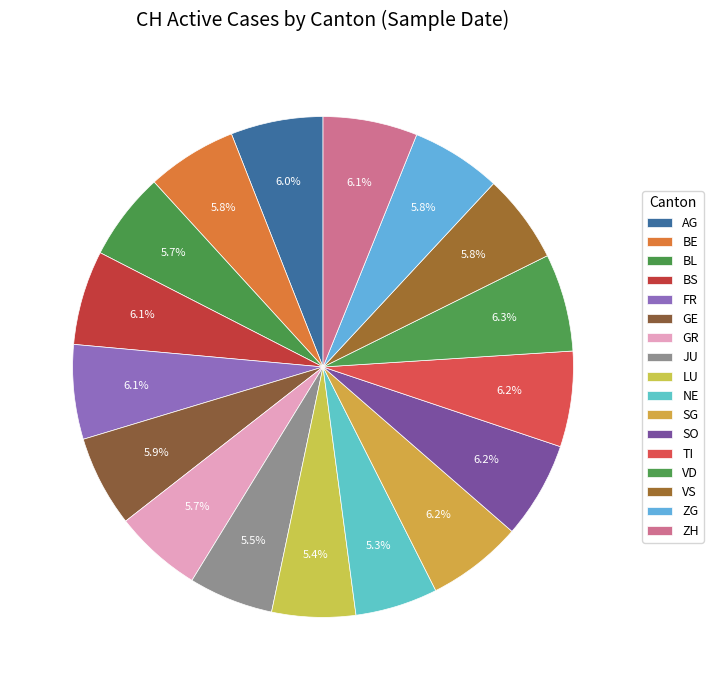

Which slice is the largest?

VD